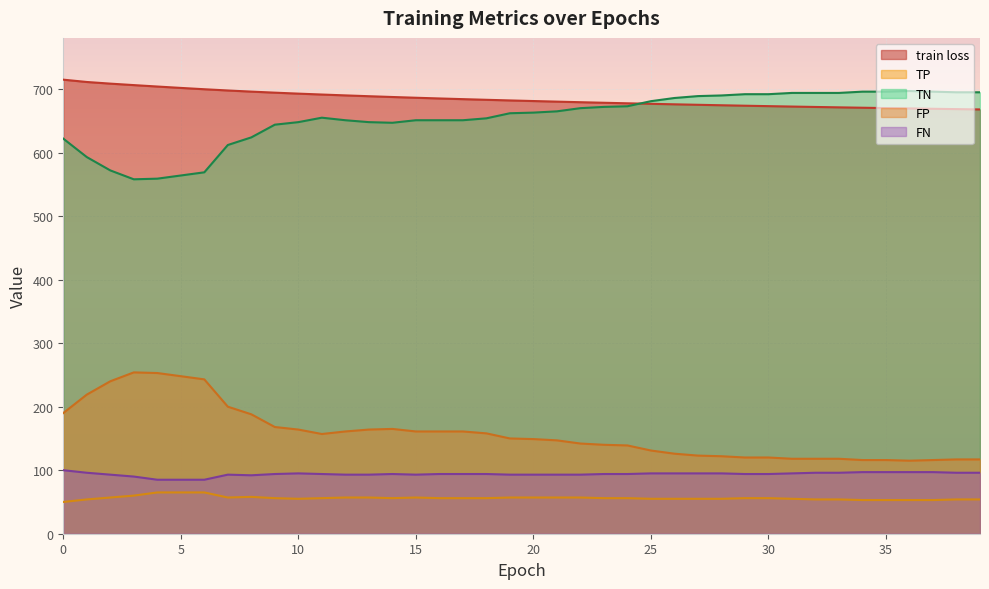

Does the chart display data point markers on the line(s)?

No